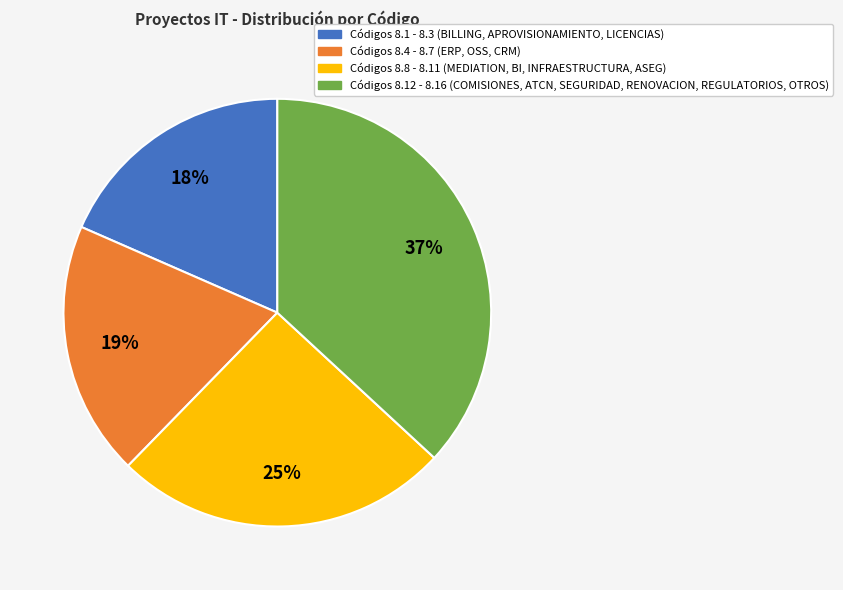

Is there any slice that represents more than half of the pie?

No